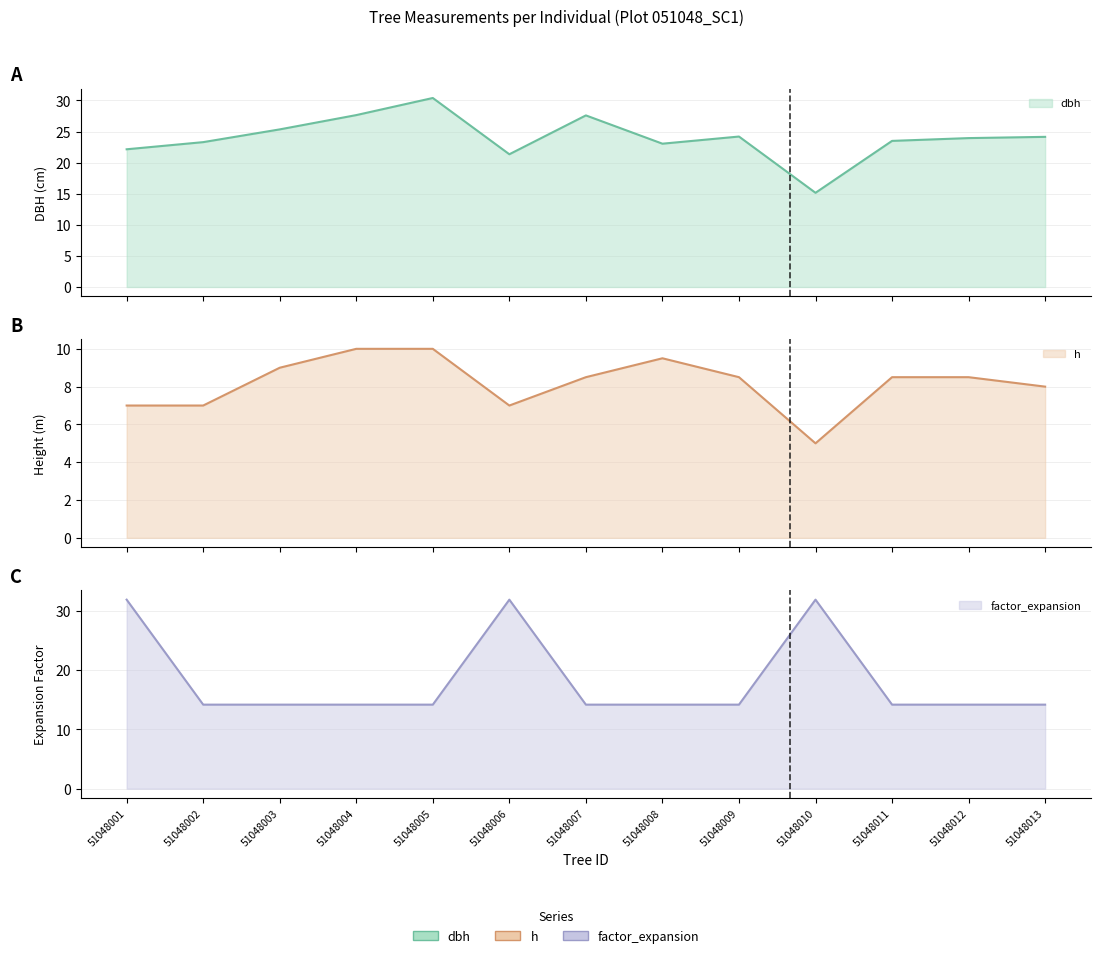

True or false: h and factor_expansion cross at least once.

False